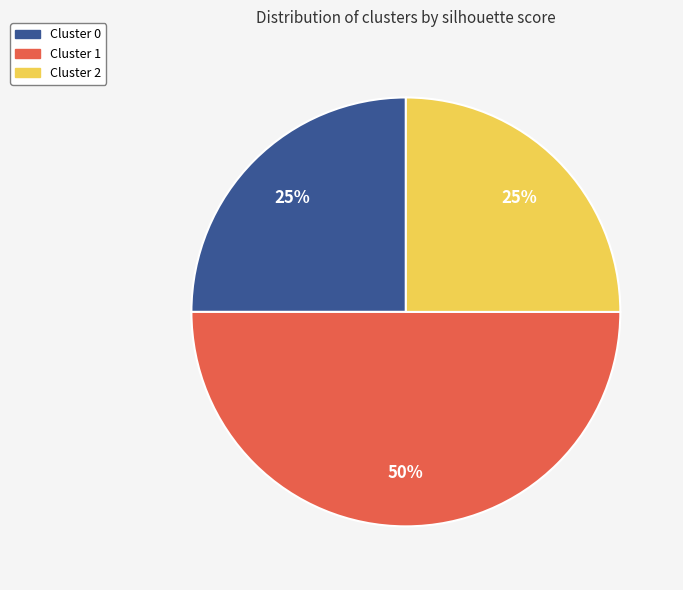

How many segments does this pie chart have?

3